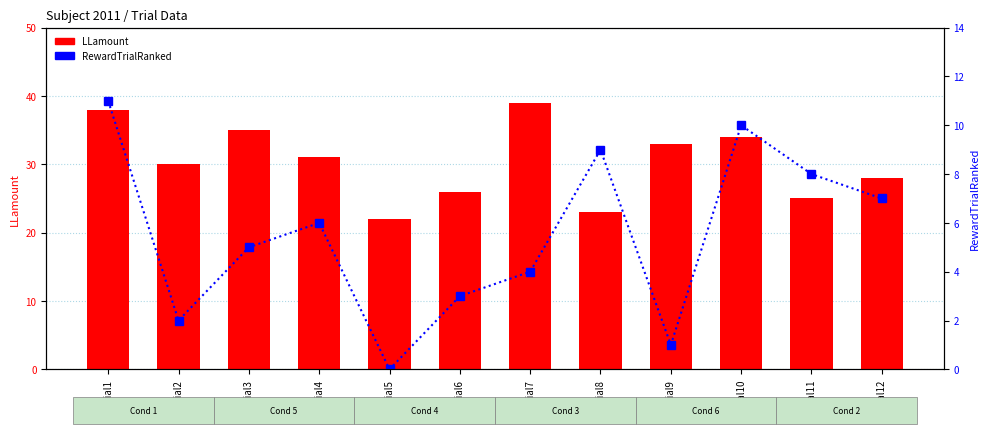

What is the average value of the LLamount series?

30